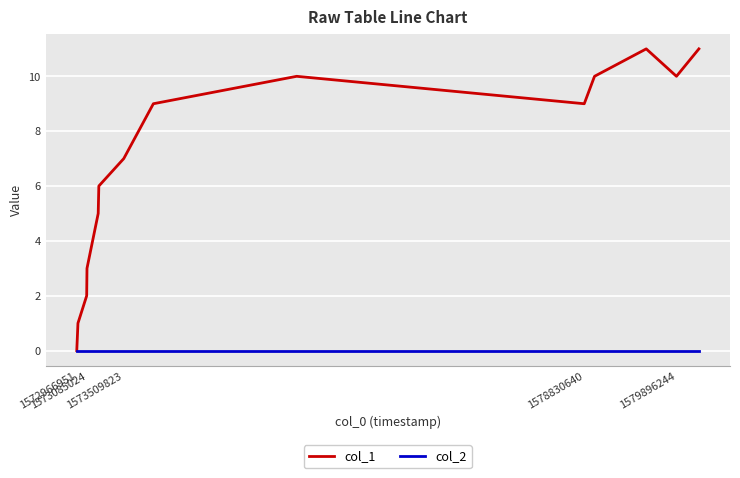

Which series has the largest total across all categories?

col_1